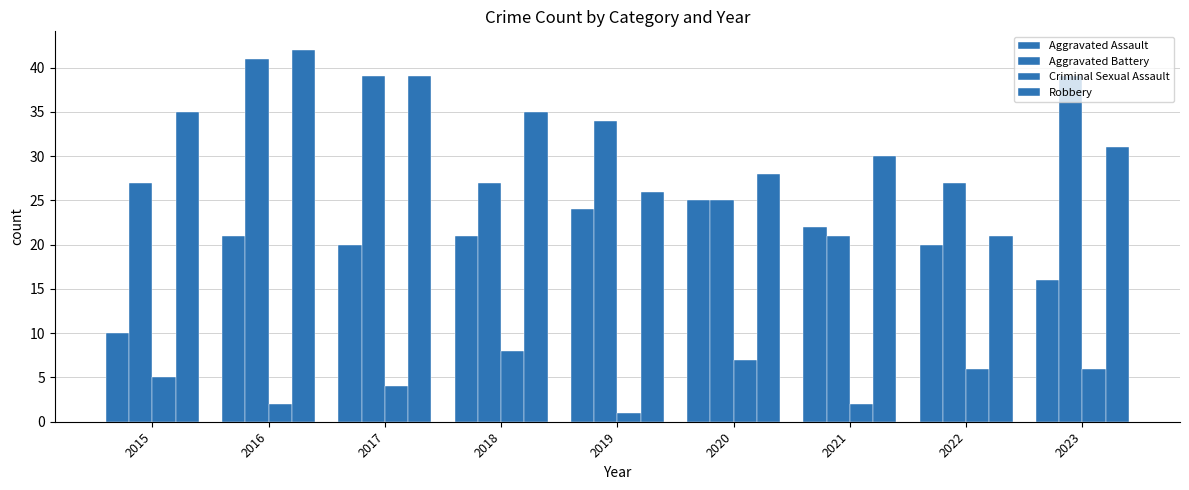

How many distinct data groups are displayed?

4